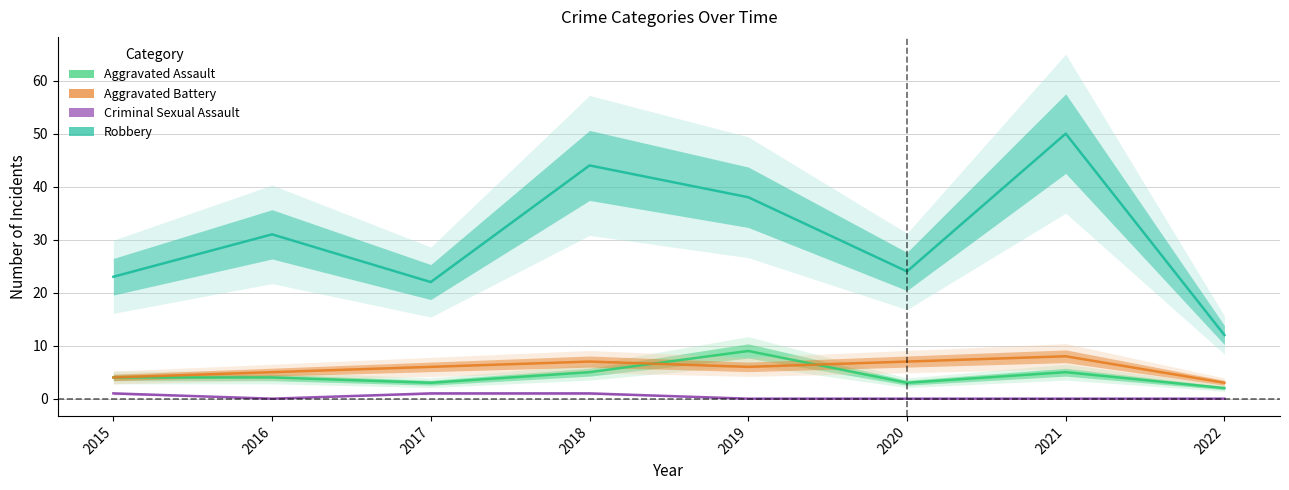

Where is Aggravated Assault nearest to the value 5?

2018